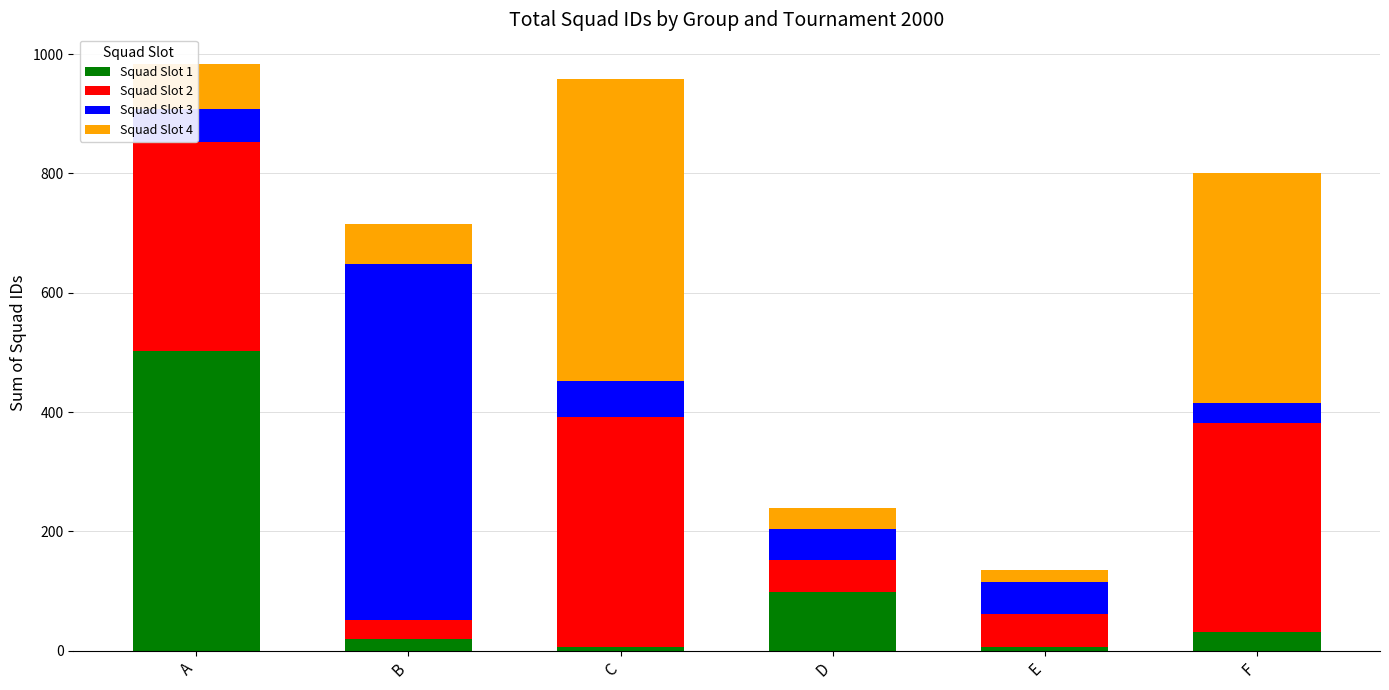

Which category has the highest value in the Squad Slot 1 series?

A